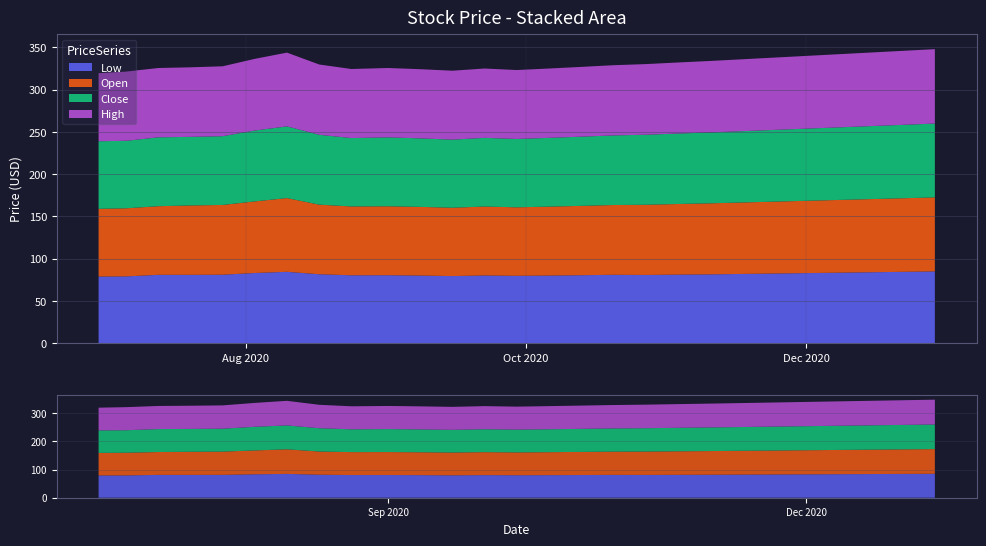

Reading right to left, transcribe all the data shown in this chart.

Low: 85.0	84.5	84.0	83.5	83.0	82.5	82.0	81.5	81.2	80.8	81.0	80.5	80.1	79.8	80.2	79.5	80.1	80.5	80.4	81.7	84.5	83.1	81.1	81.0	81.0	79.1	78.9
Open: 87.5	87.0	86.5	86.0	85.5	85.0	84.5	84.0	83.5	83.0	82.5	82.0	81.5	81.0	81.5	80.8	81.2	81.5	81.4	82.3	87.2	84.7	82.5	82.0	81.2	80.5	80.1
Close: 87.3	86.8	86.3	85.8	85.3	84.8	84.3	83.8	83.3	82.8	82.3	81.8	81.3	80.8	81.2	80.5	81.0	81.5	80.8	82.6	84.8	83.8	81.3	81.1	81.4	79.8	79.9
High: 88.0	87.5	87.0	86.5	86.0	85.5	85.0	84.5	84.0	83.5	83.0	82.5	82.0	81.5	82.0	81.5	81.8	82.0	81.7	83.1	87.2	84.8	82.6	82.2	82.0	81.9	80.5